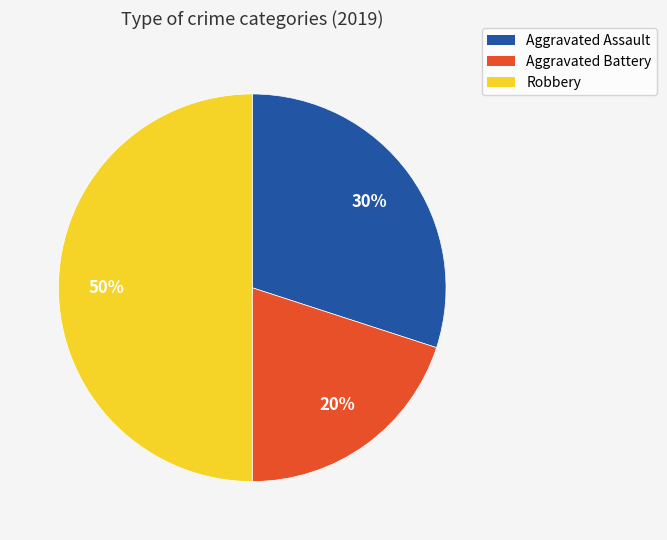

True or false: Aggravated Battery accounts for 33% of the total.

False